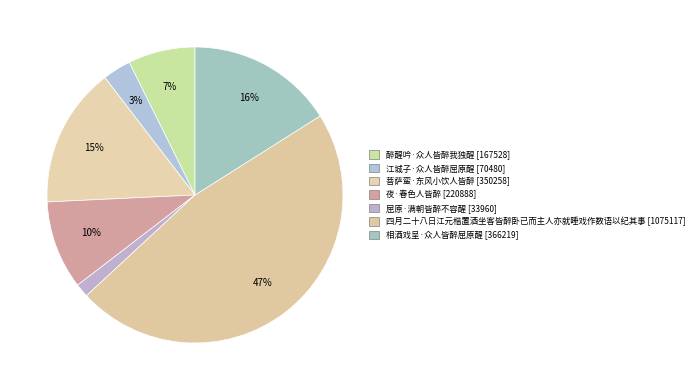

Is 屈原·满朝皆醉不容醒 the majority of the pie?

No